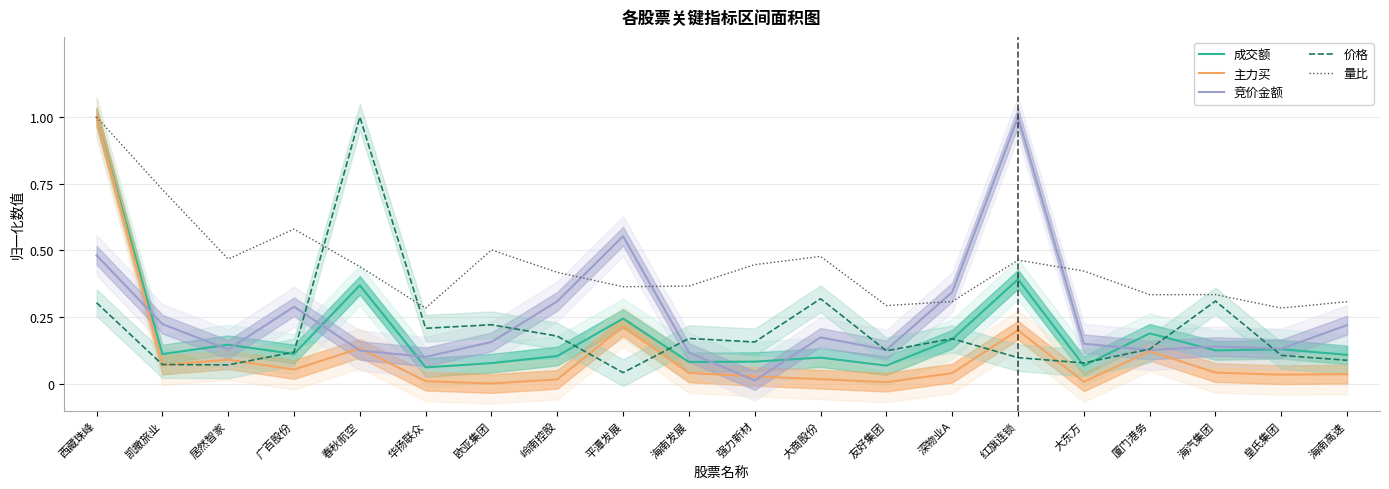

What is the difference between the maximum and minimum values in the 成交额 series?

0.9